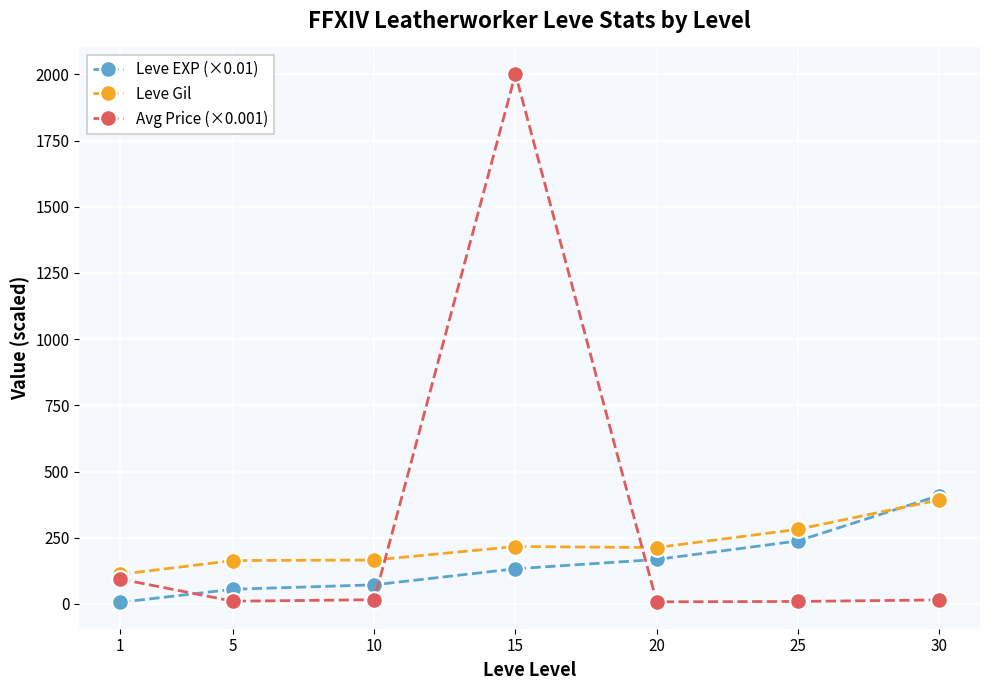

What is the greatest value displayed?

2002.0